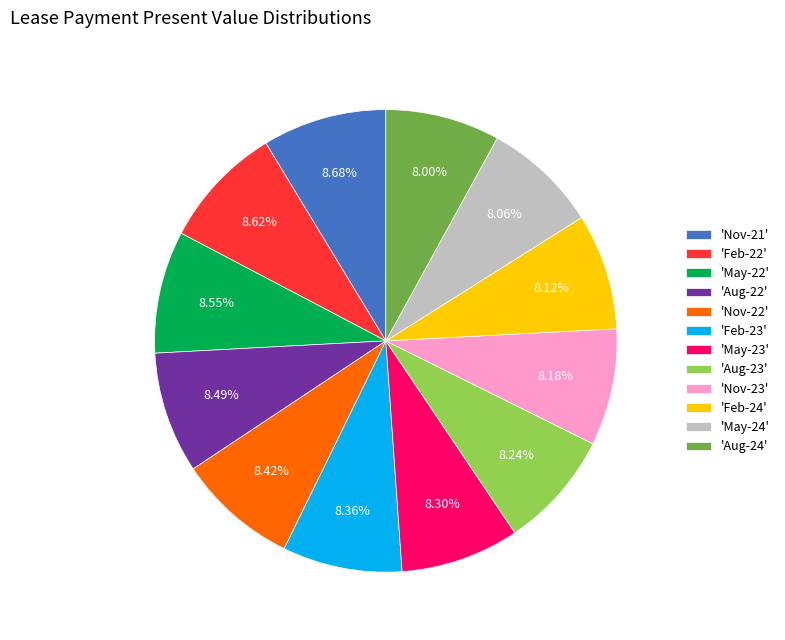

What is the ratio of the value at 'Aug-23' to the value at 'Nov-22'?

1.0